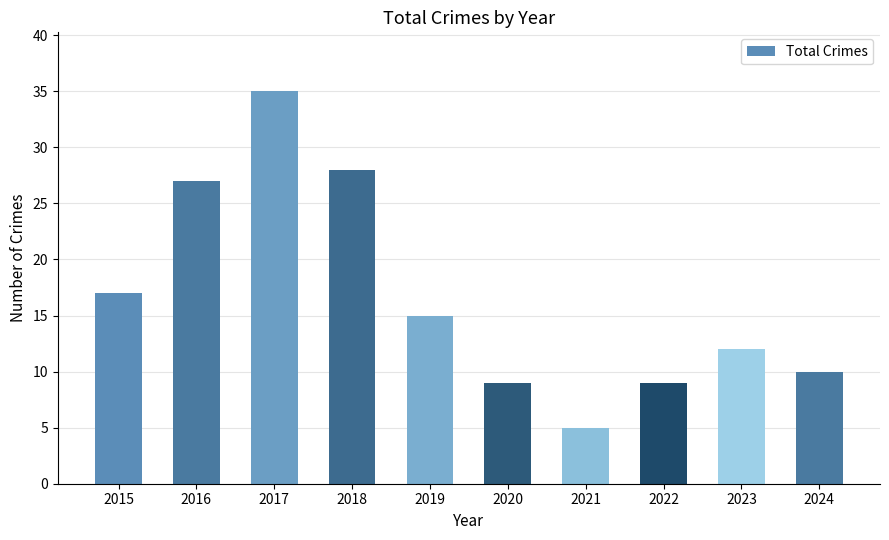

What is the value of the 4th bar from the left?

28